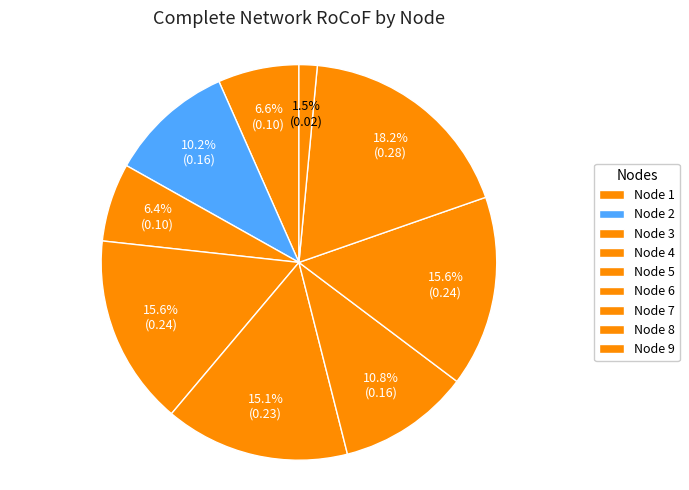

How many segments does this pie chart have?

9